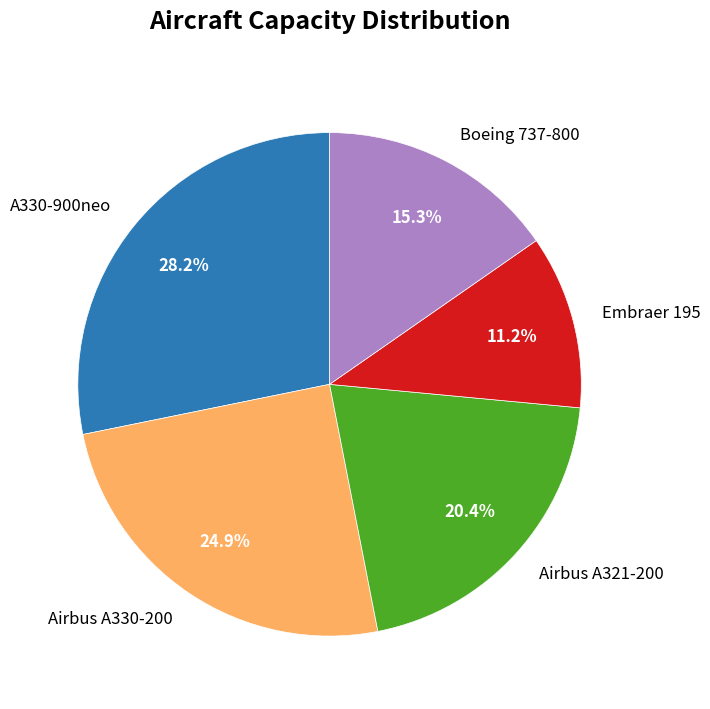

What is the smallest slice in the pie chart?

Embraer 195